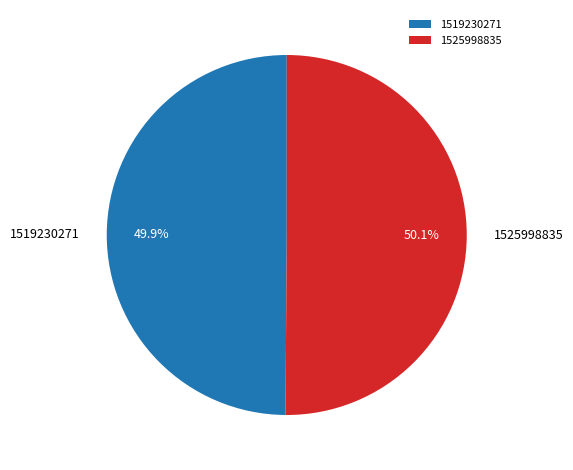

What is the ratio of the value at 1525998835 to the value at 1519230271?

1.0